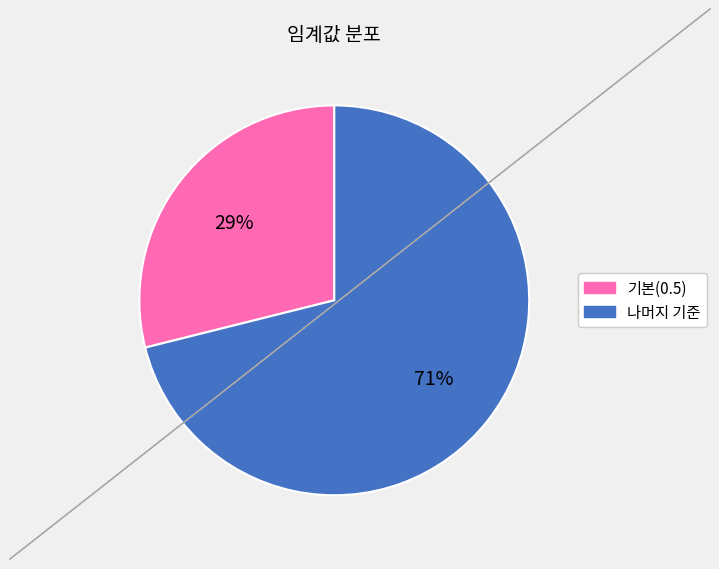

To the nearest percent, what is the average slice percentage?

50%